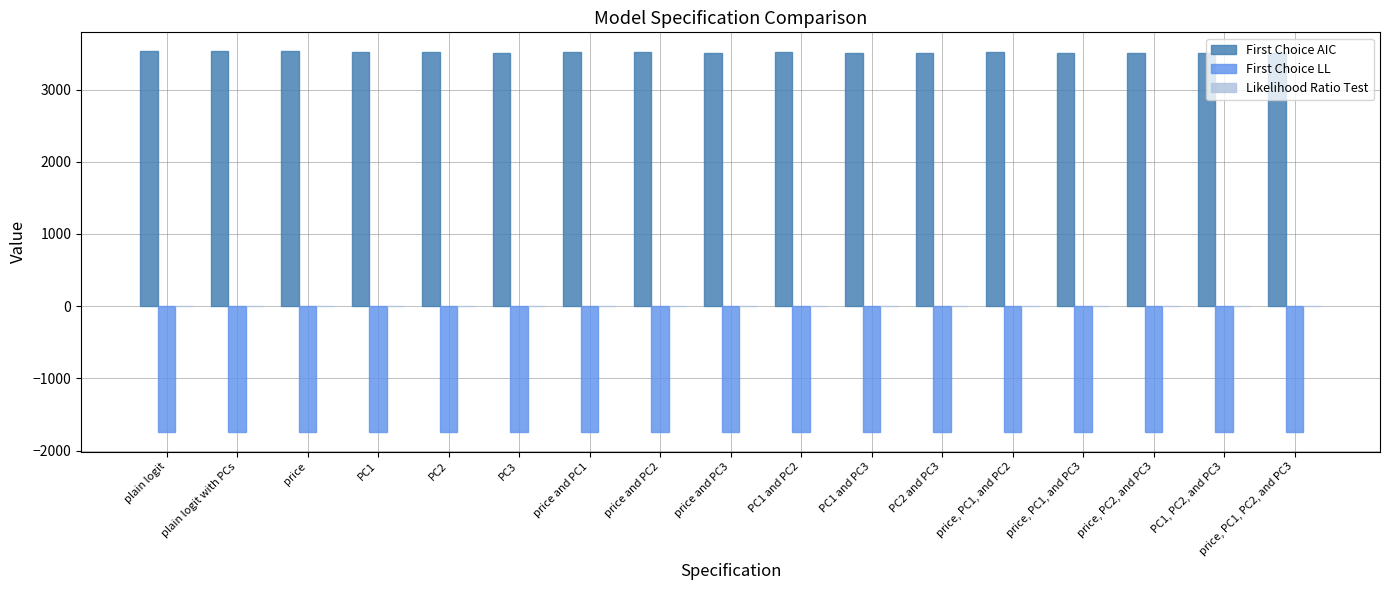

What is the maximum value shown in the chart?

3529.7